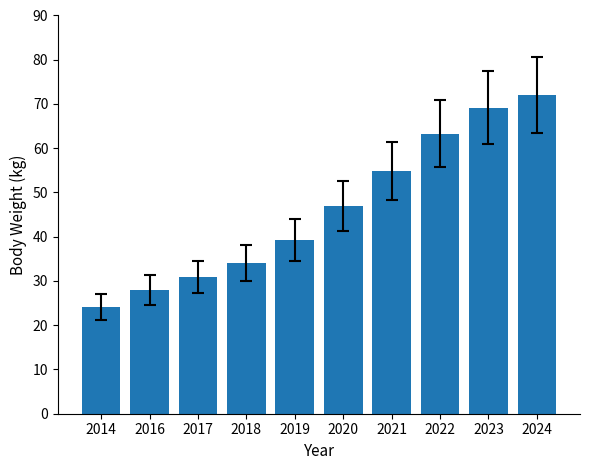

How many data points does each series have?

10